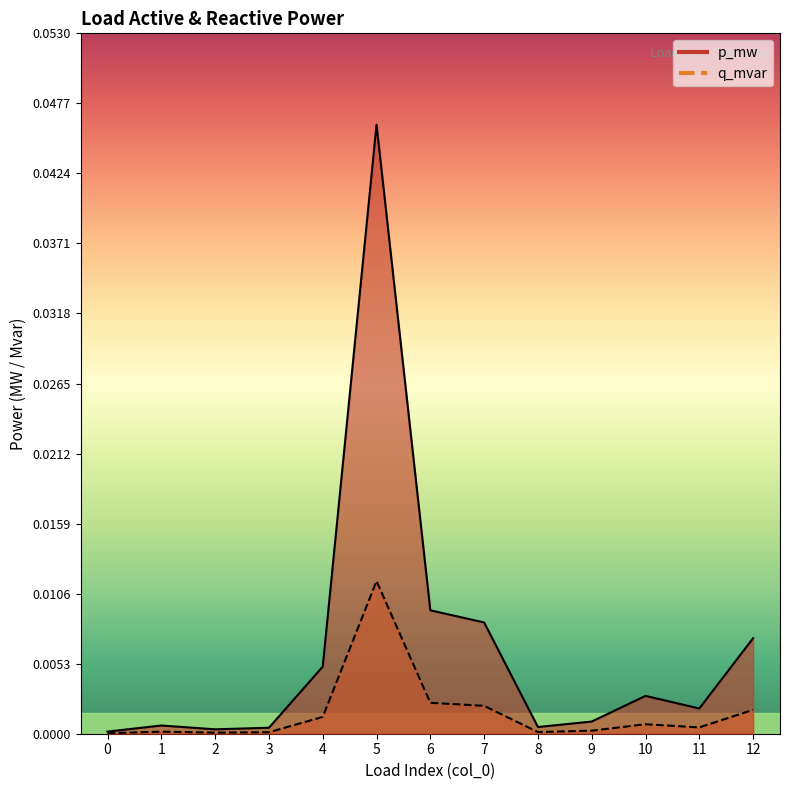

The q_mvar series shows 0.0 at 11. True or false?

False